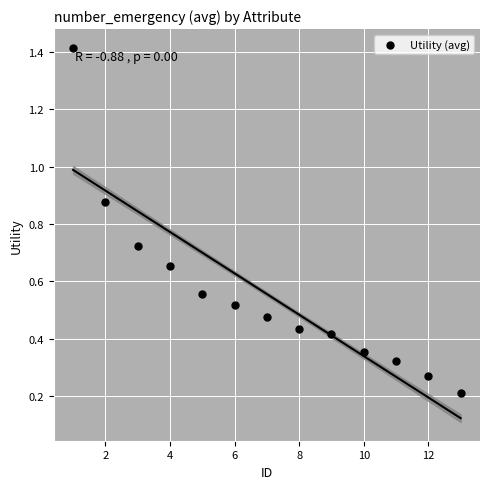

What is the range of Y values (max minus min)?

1.2